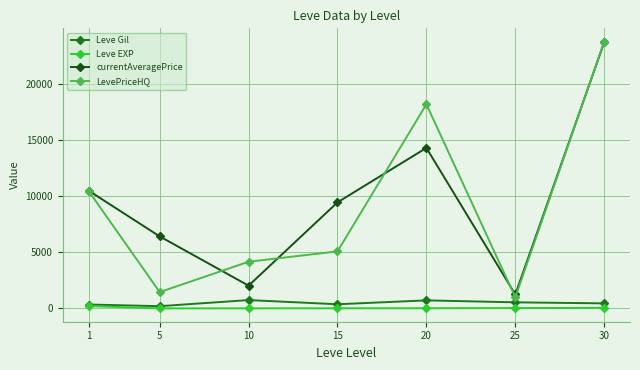

At how many categories does at least one series exceed 22276?

1